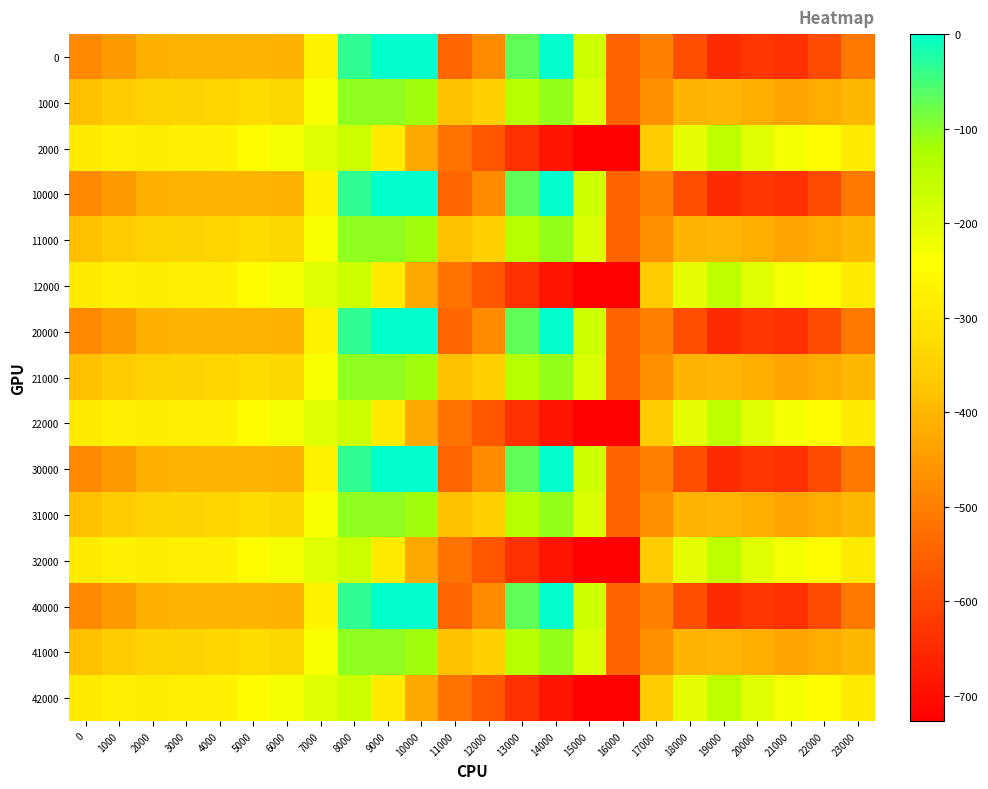

Which series changed the most between 0 and 11000?

2000